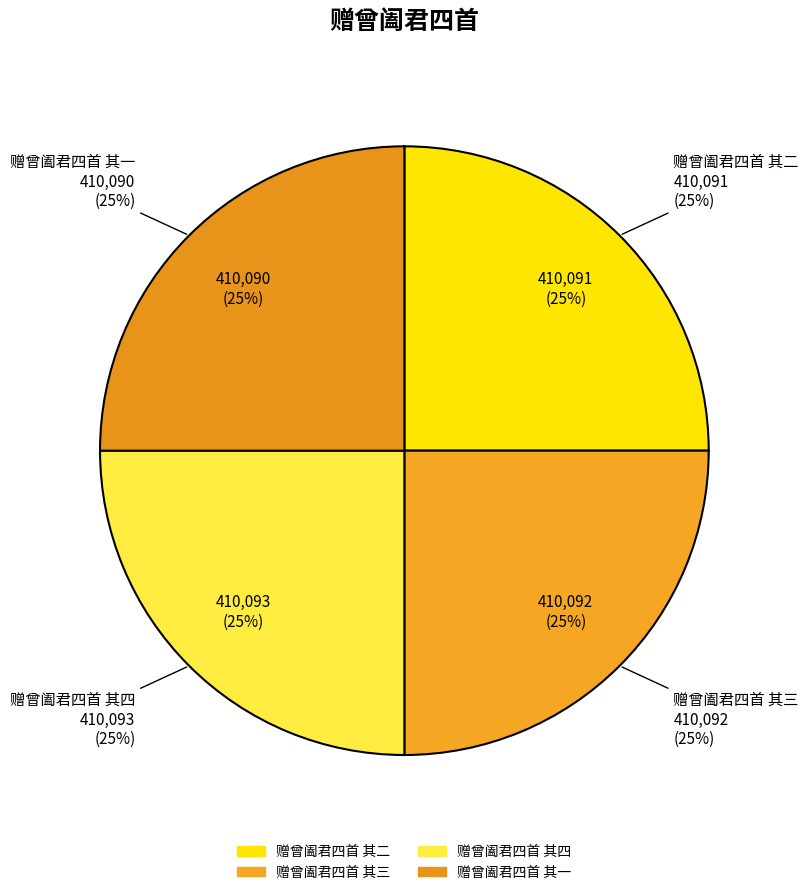

What is the ratio of the value at 赠曾阖君四首 其三 to the value at 赠曾阖君四首 其一?

1.0